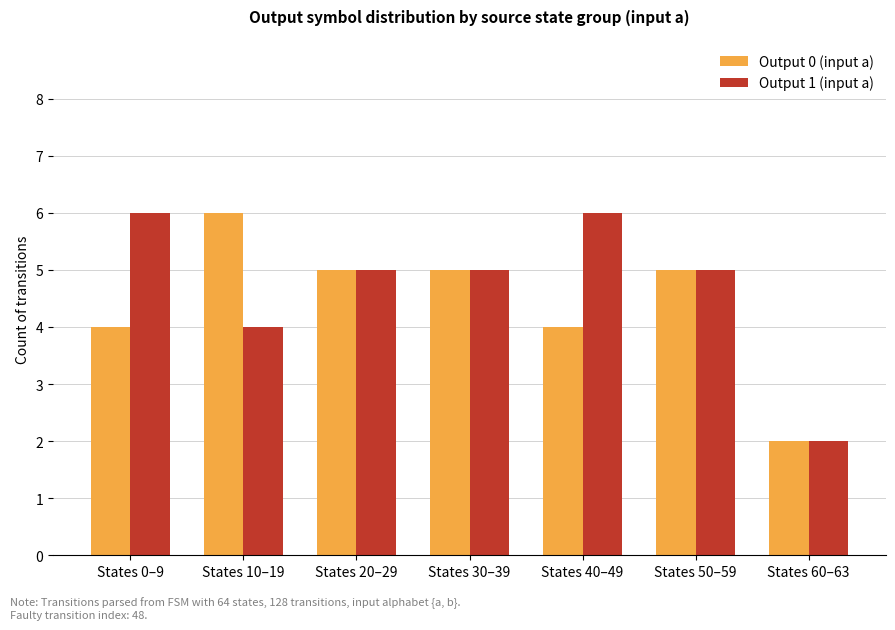

Rank the series at States 10–19 from lowest to highest value.

Output 1 (input a), Output 0 (input a)